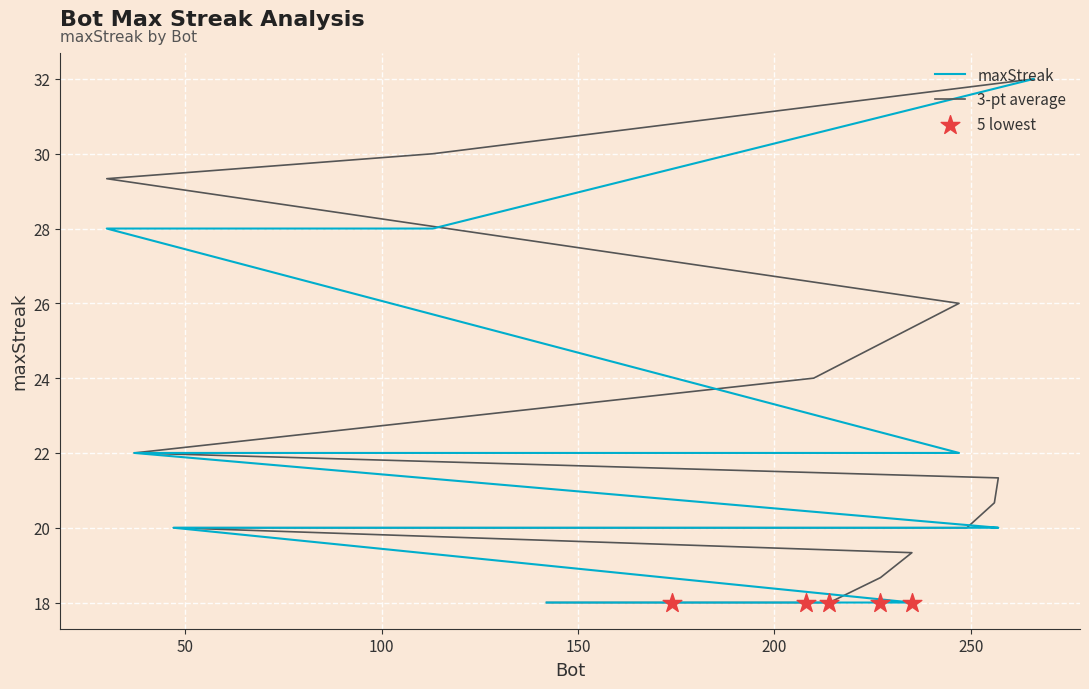

What is the change in value from 199 to 227?

-2